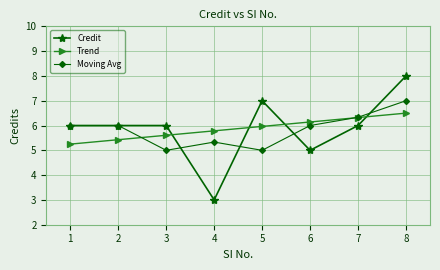

What is the difference between the highest and lowest values at 8?

1.5